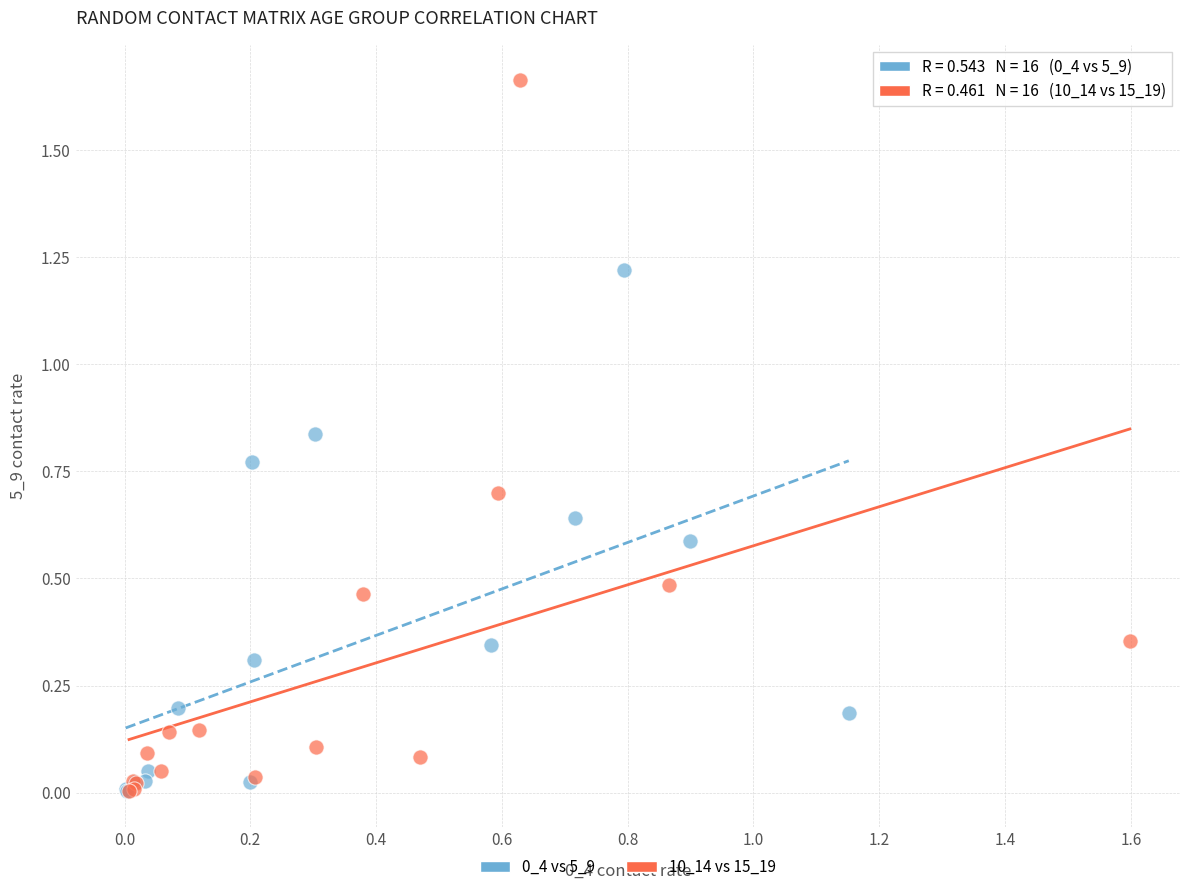

Which series has the widest spread of Y values?

10_14 vs 15_19